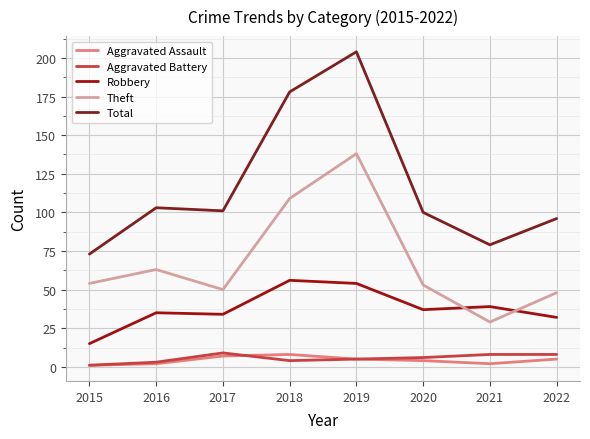

What value does the Total series have at 2015?

73